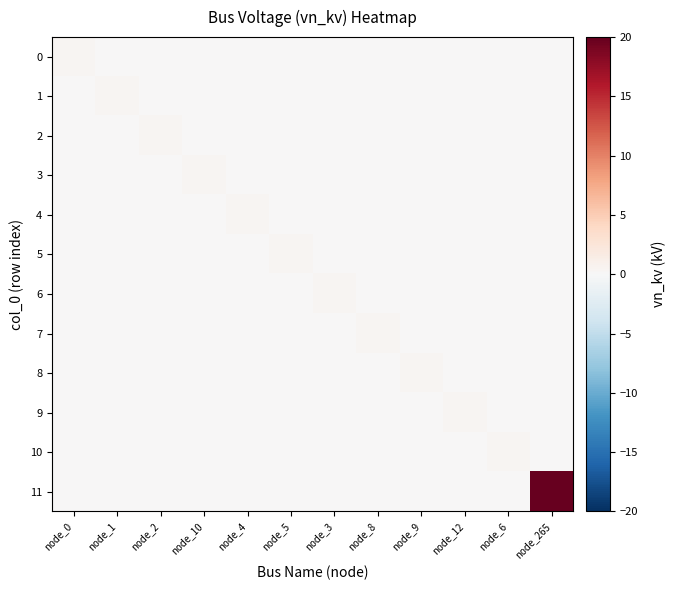

What is the spread (max minus min) of values at node_1?

0.4